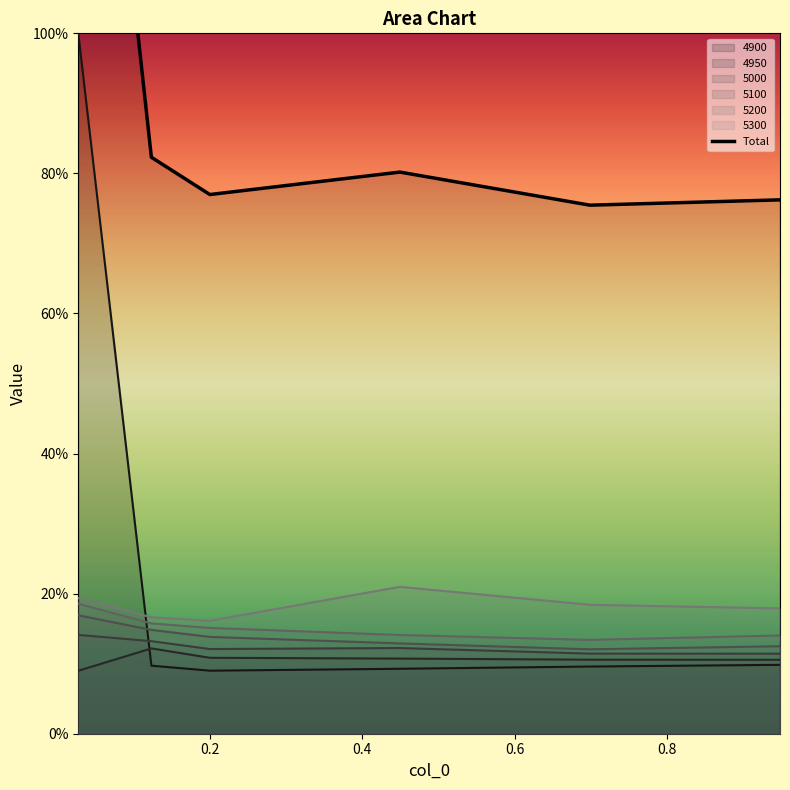

What value does the 5000 series have at 0.2?

0.1